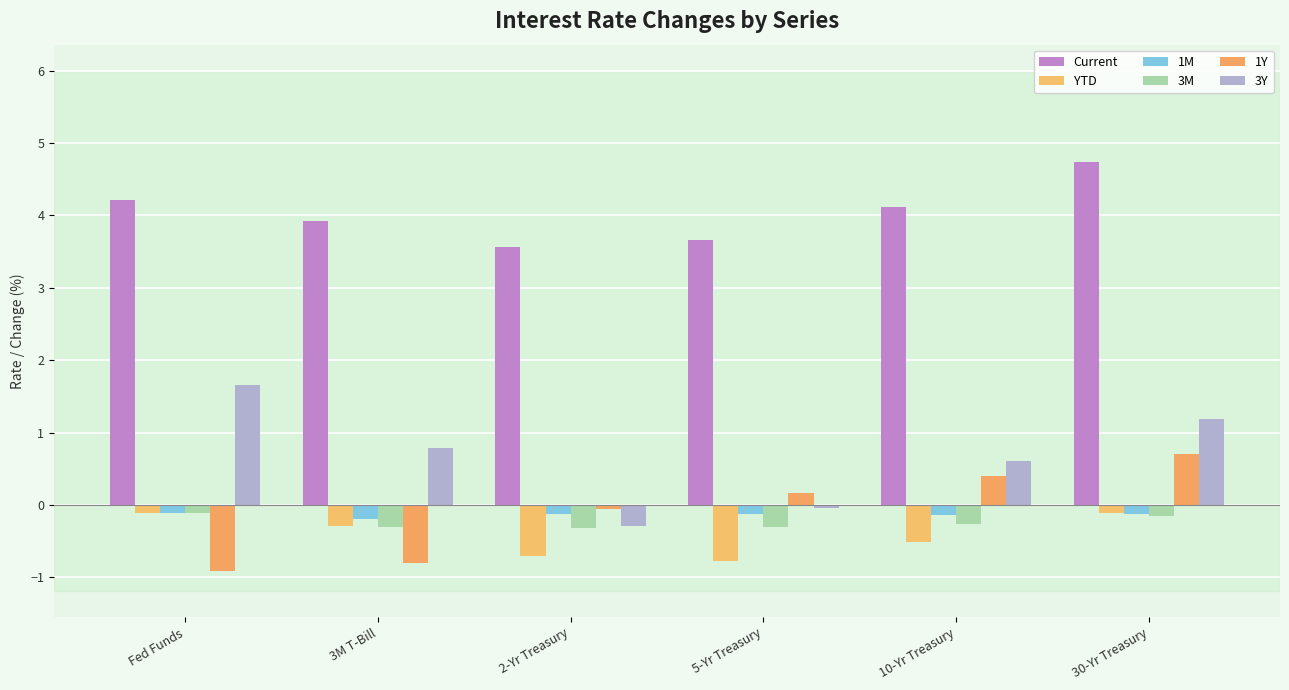

What is the difference between the second highest and second lowest values in the 1Y series?

1.2